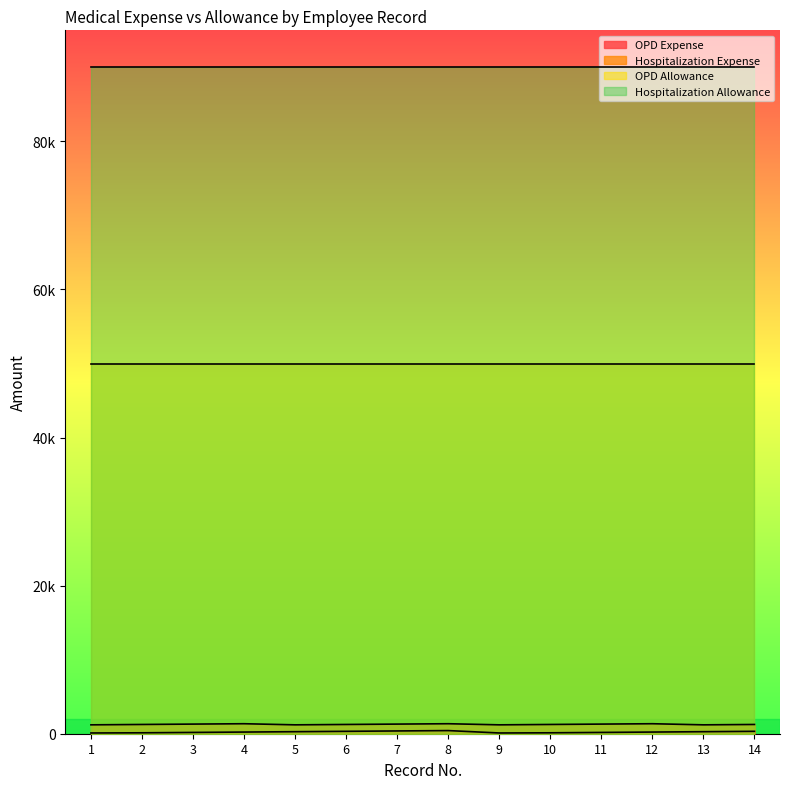

Which series has the largest total across all categories?

Hospitalization Allowance